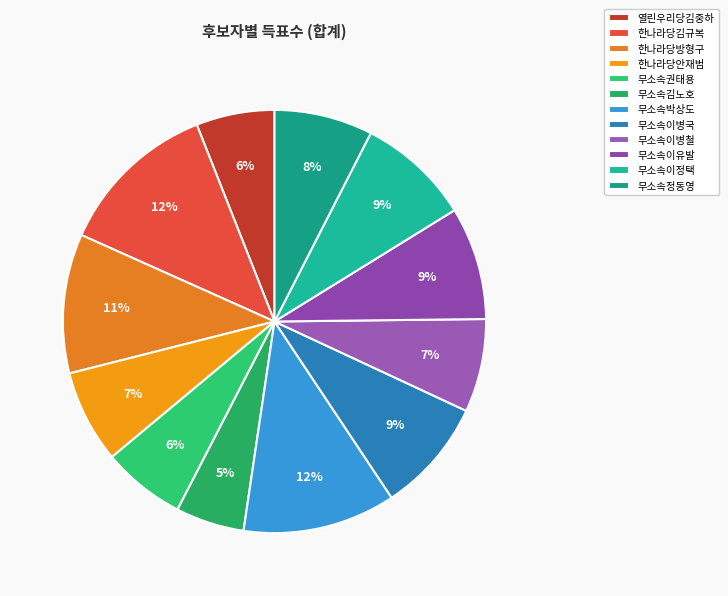

Is there a majority slice in this chart?

No